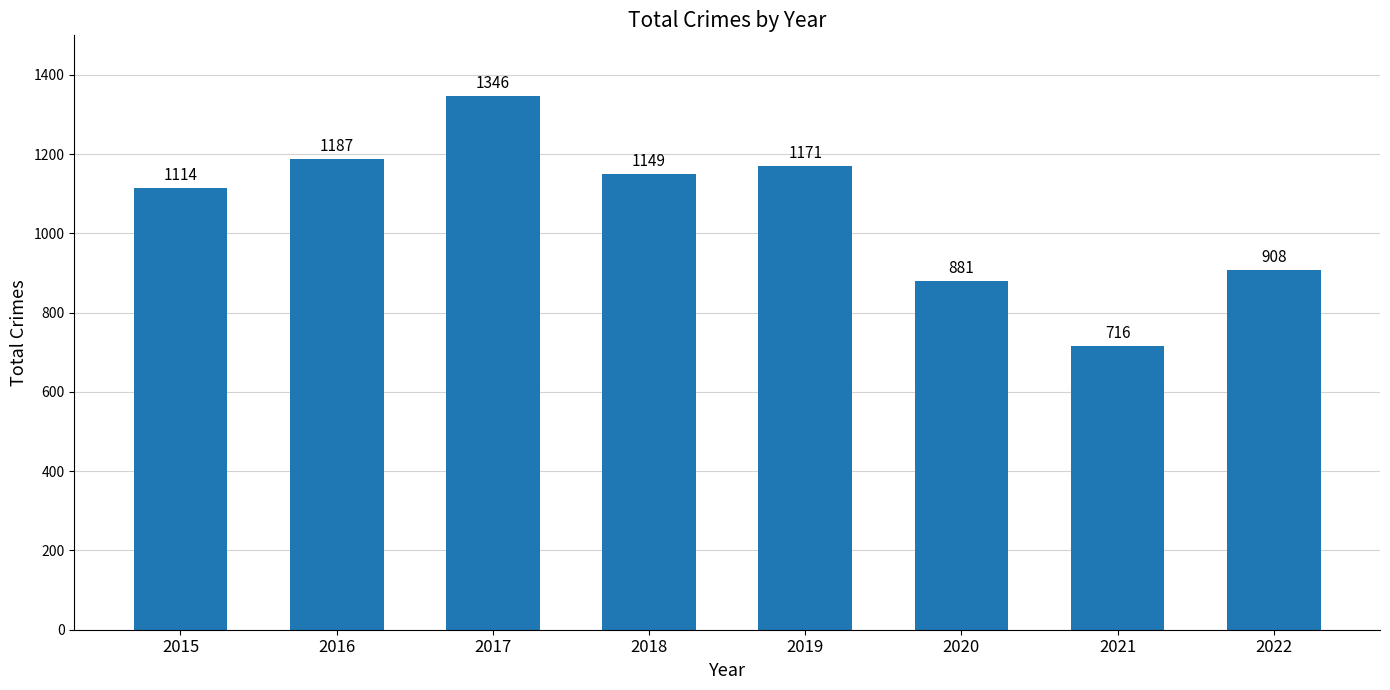

Which category has the highest value across all series?

2017